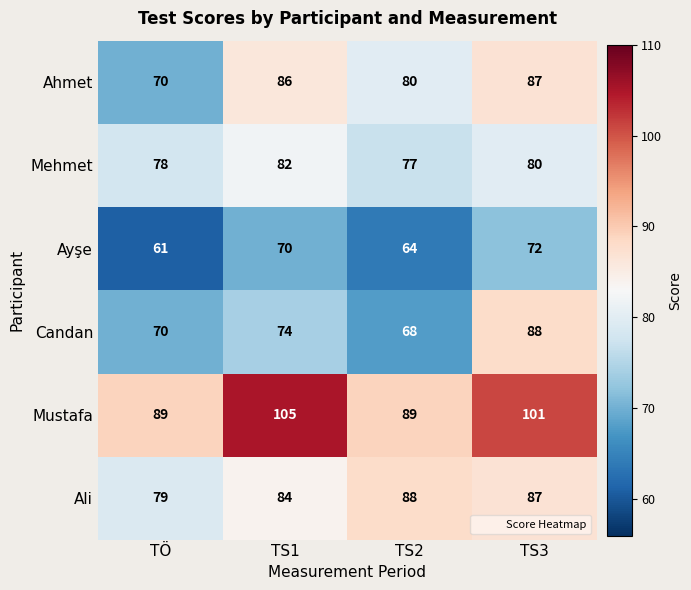

Where does the Mehmet series first go above 80?

TS1